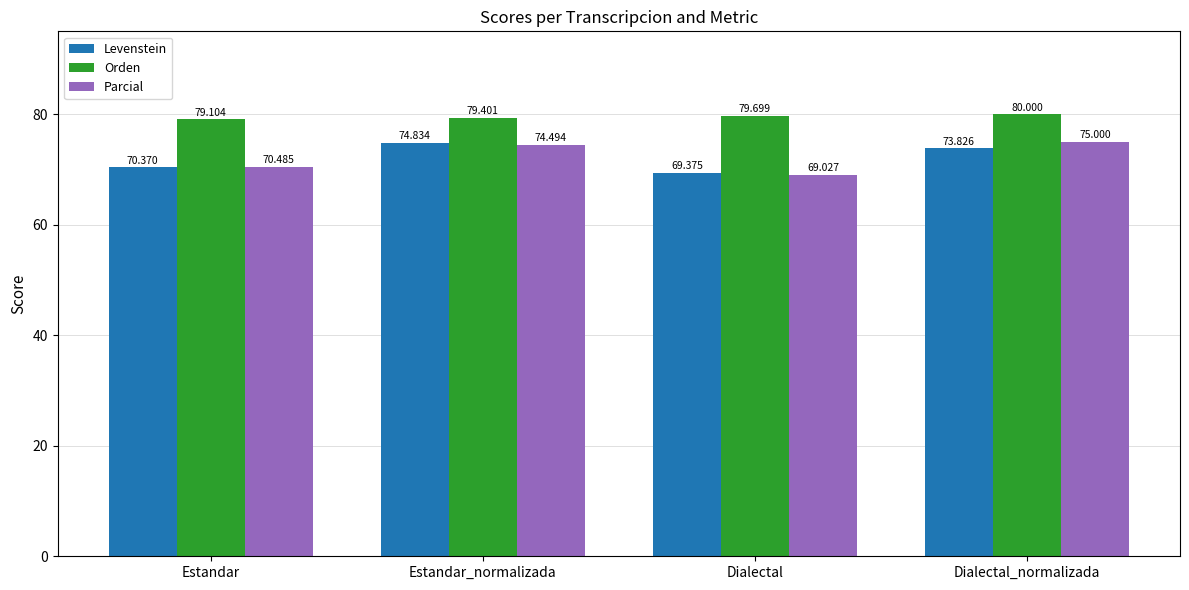

What position from the left is Dialectal_normalizada?

4